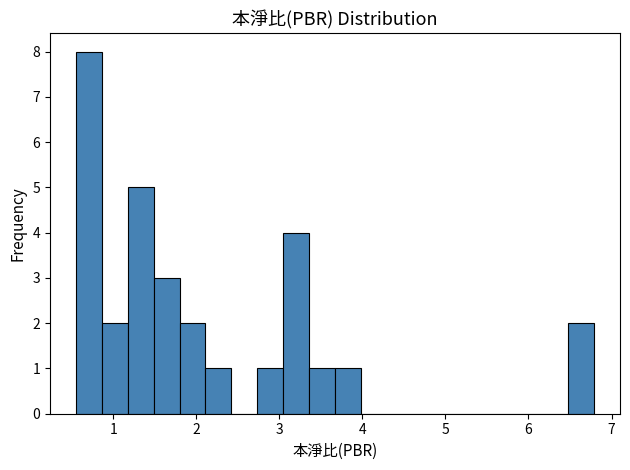

Read against the x-axis, roughly where is the centre of the tallest bar?

0.7